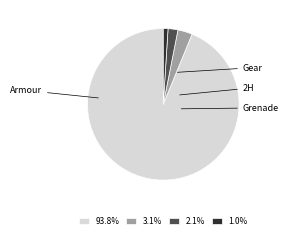

What percentage is the Armour slice, to the nearest percent?

94%